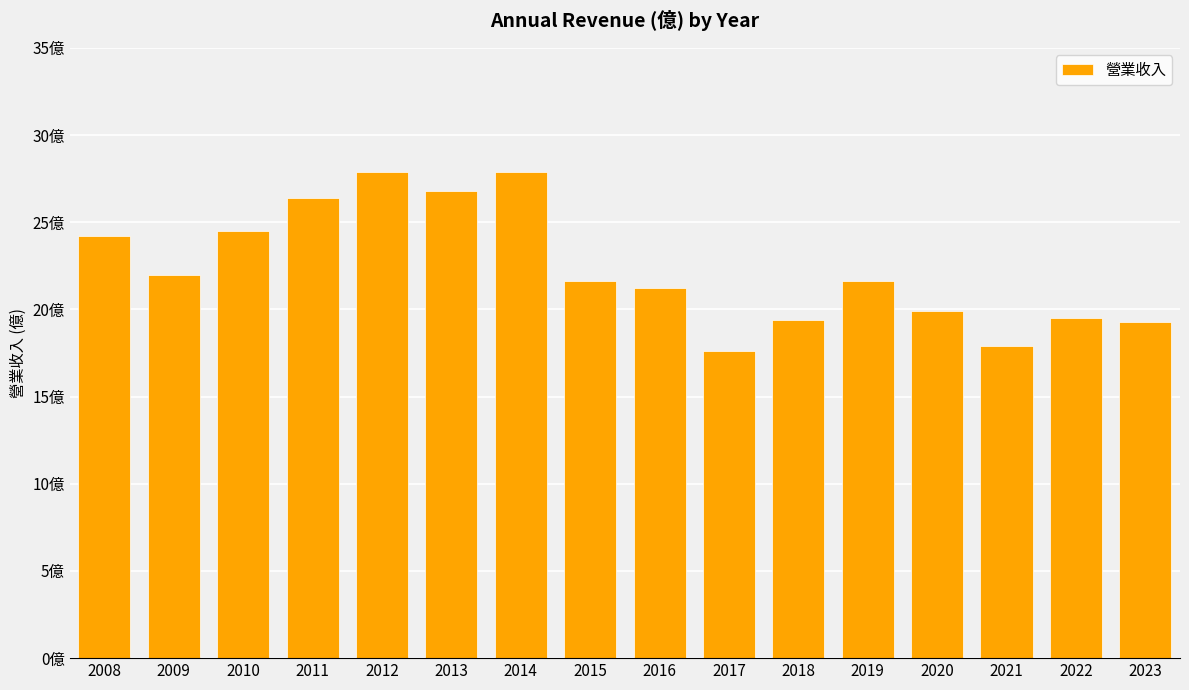

What is the value of the 7th bar from the left?

27.9